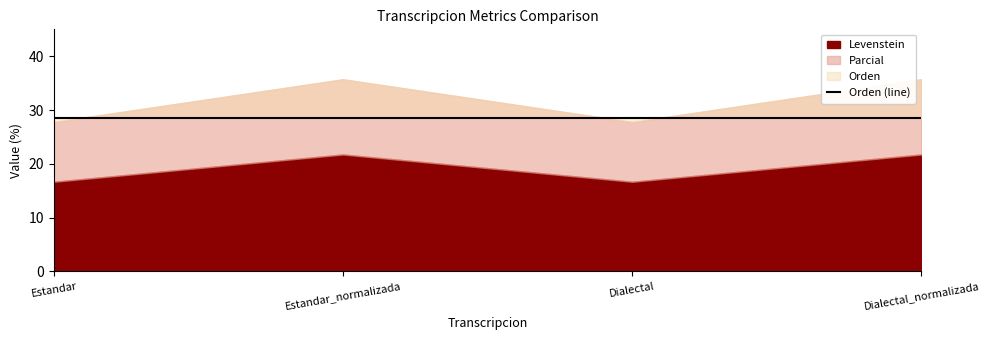

At which label does Levenstein first exceed 21?

Estandar_normalizada